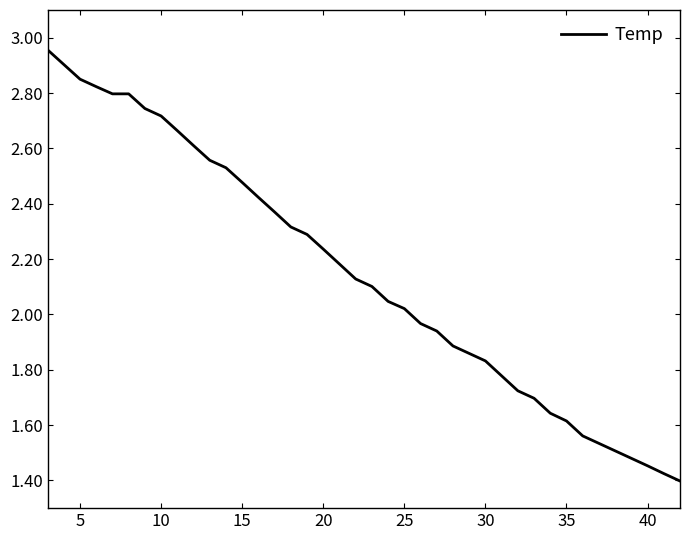

The value at 25 is 3.4. True or false?

False